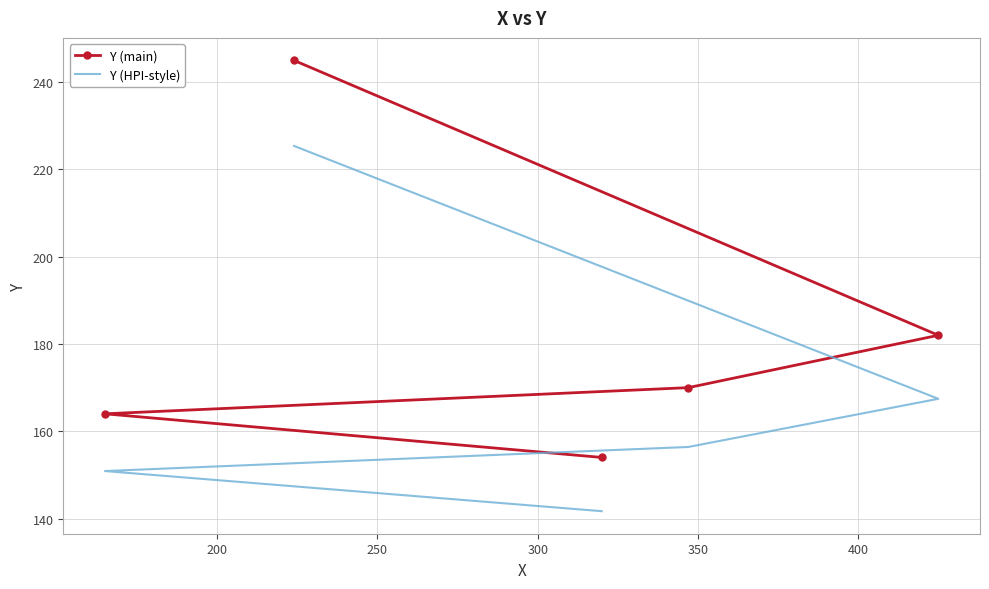

At how many categories does at least one series exceed 229?

1